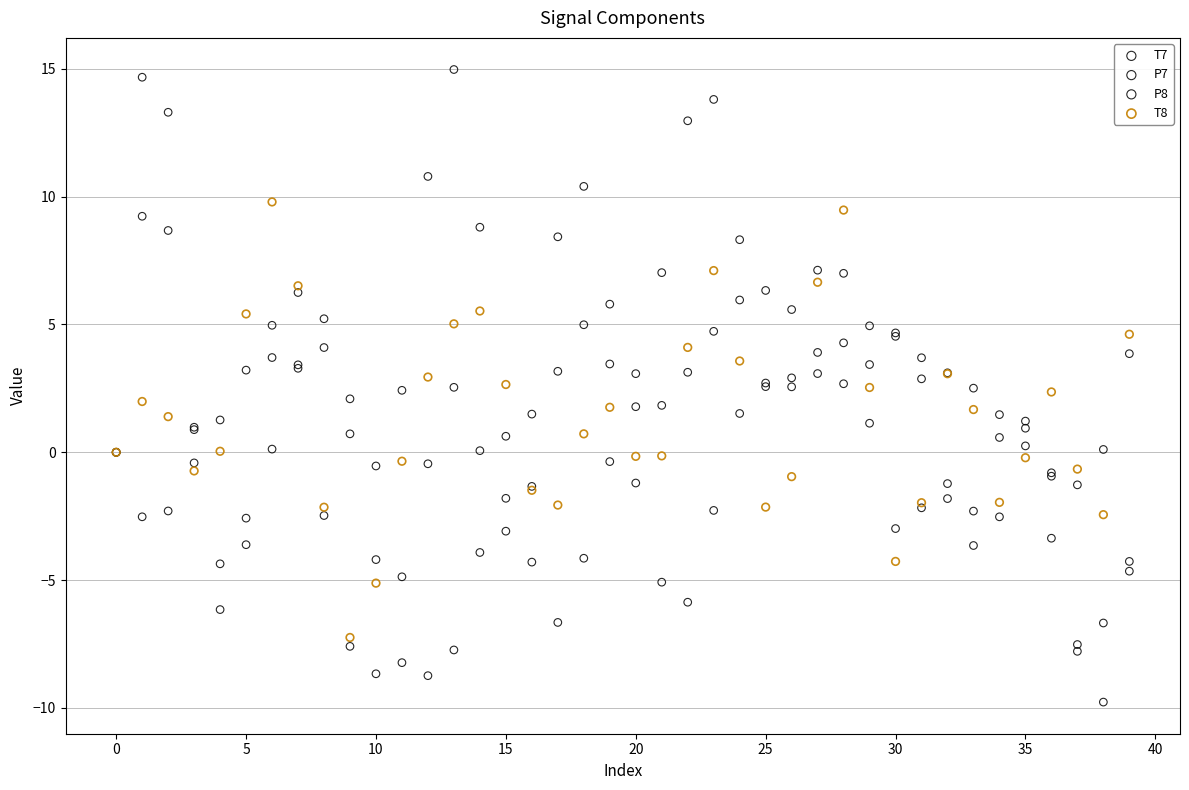

What are all the series names shown in the legend?

T7, P7, P8, T8